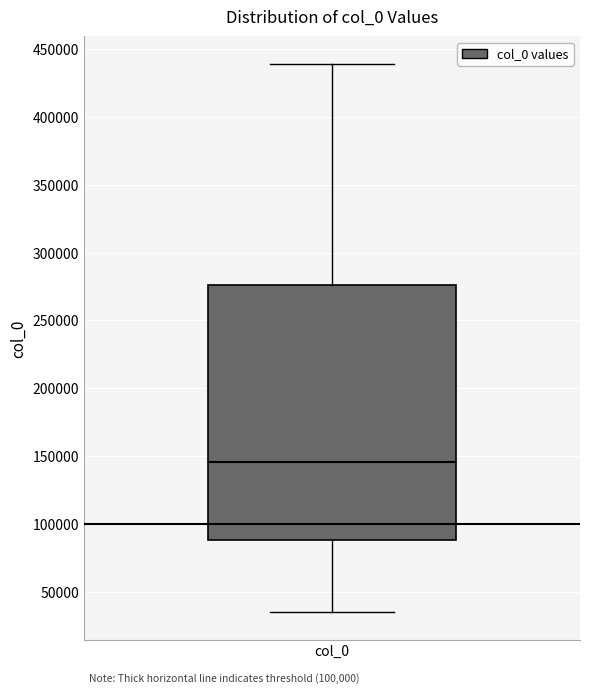

Where is the lower edge of the box for col_0 on the y-axis? The values are not printed on the chart, so give them approximately, as read against the axis.

90000